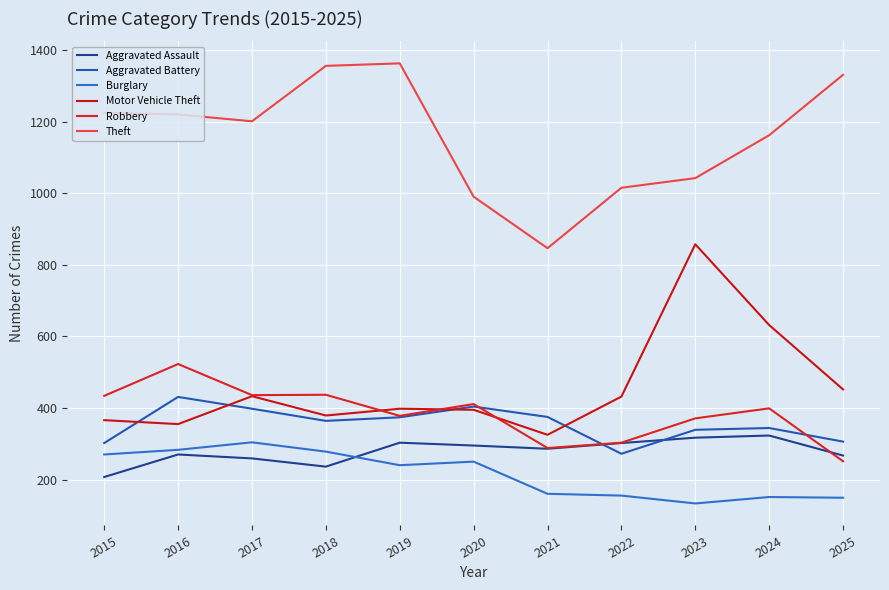

Is the value of Aggravated Assault at 2017 greater than the value of Motor Vehicle Theft at 2023?

No